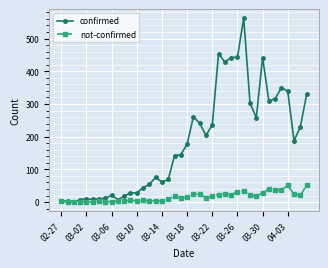

What is the maximum value for confirmed?

562